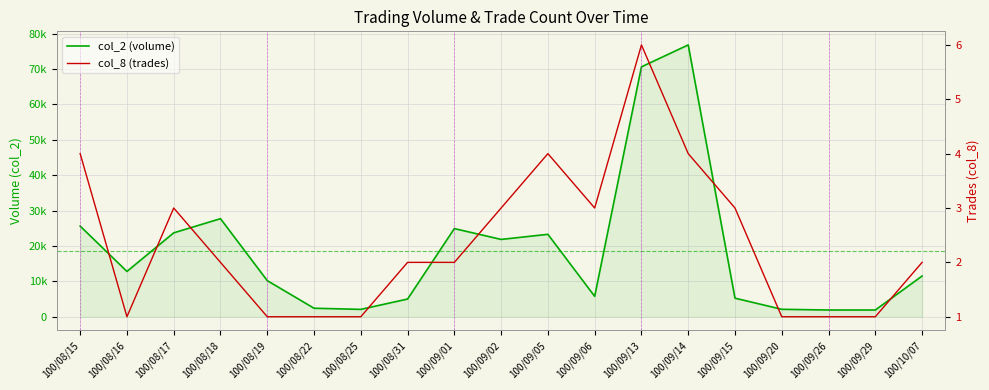

At how many categories does at least one series exceed 11533?

9